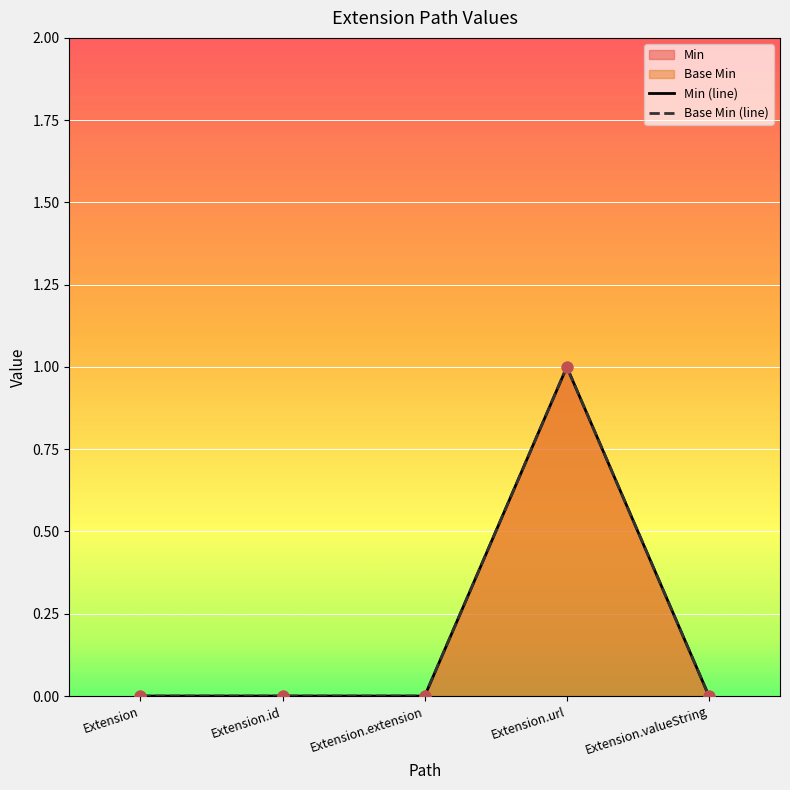

Which series contains the lowest Y value?

Min (line)